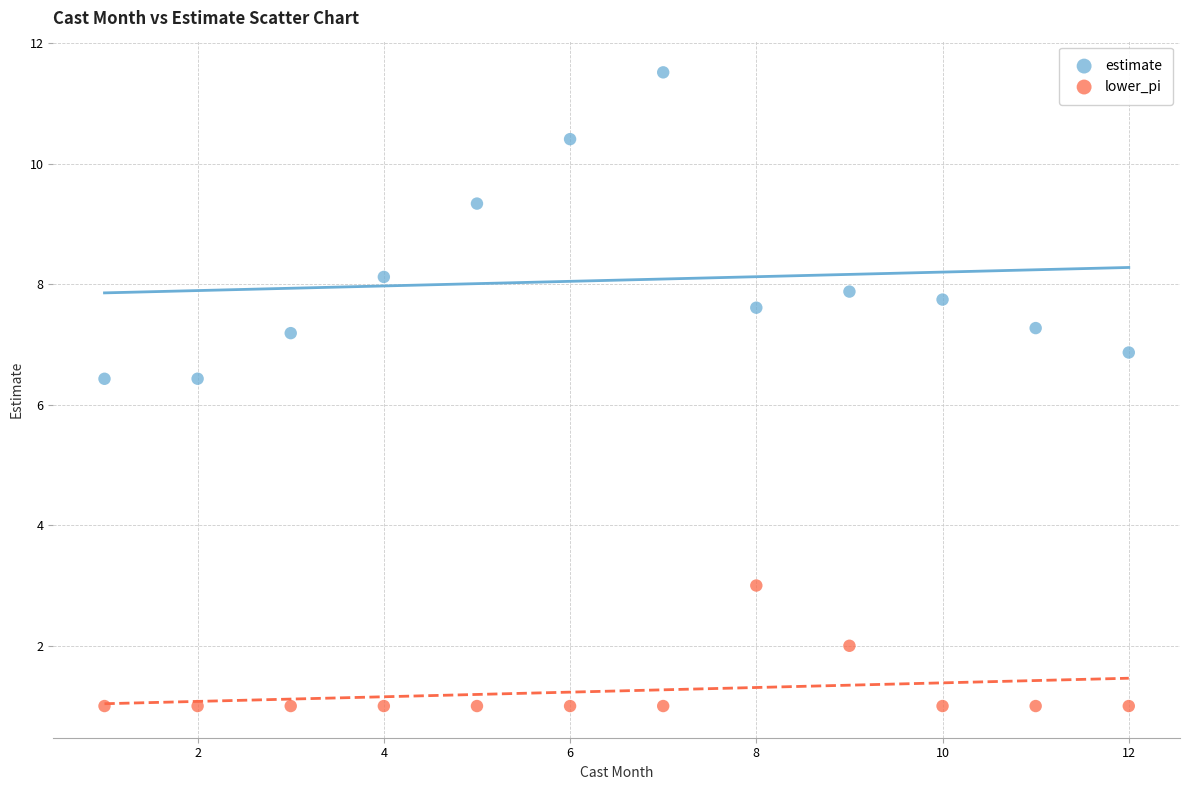

Which series has the largest Y range (max minus min)?

estimate